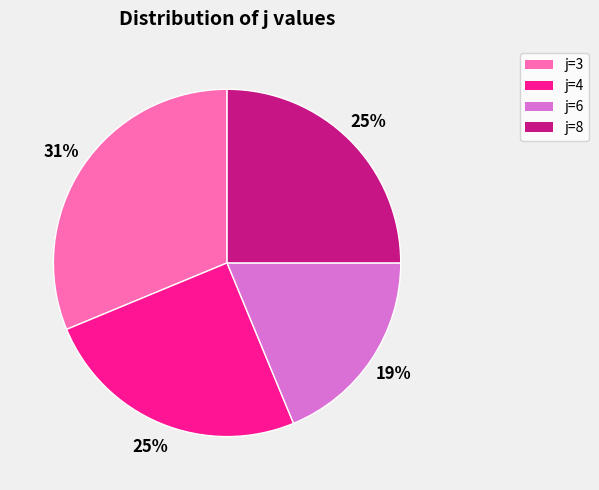

How many segments does this pie chart have?

4